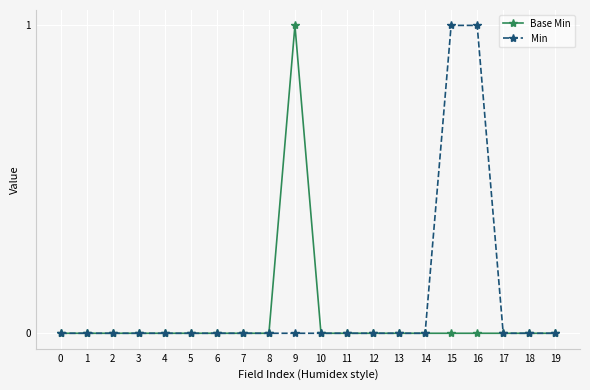

The Base Min series shows 0 at 10. True or false?

True